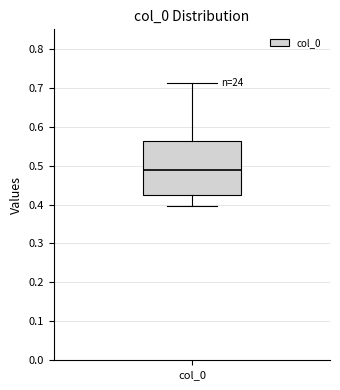

Read this box plot against the y-axis: the position of the median line, the range covered by the box, and the ends of both whiskers. The values are not printed on the chart, so give them approximately, as read against the axis.

median 0.49, box 0.42 to 0.56, whiskers 0.40 to 0.71